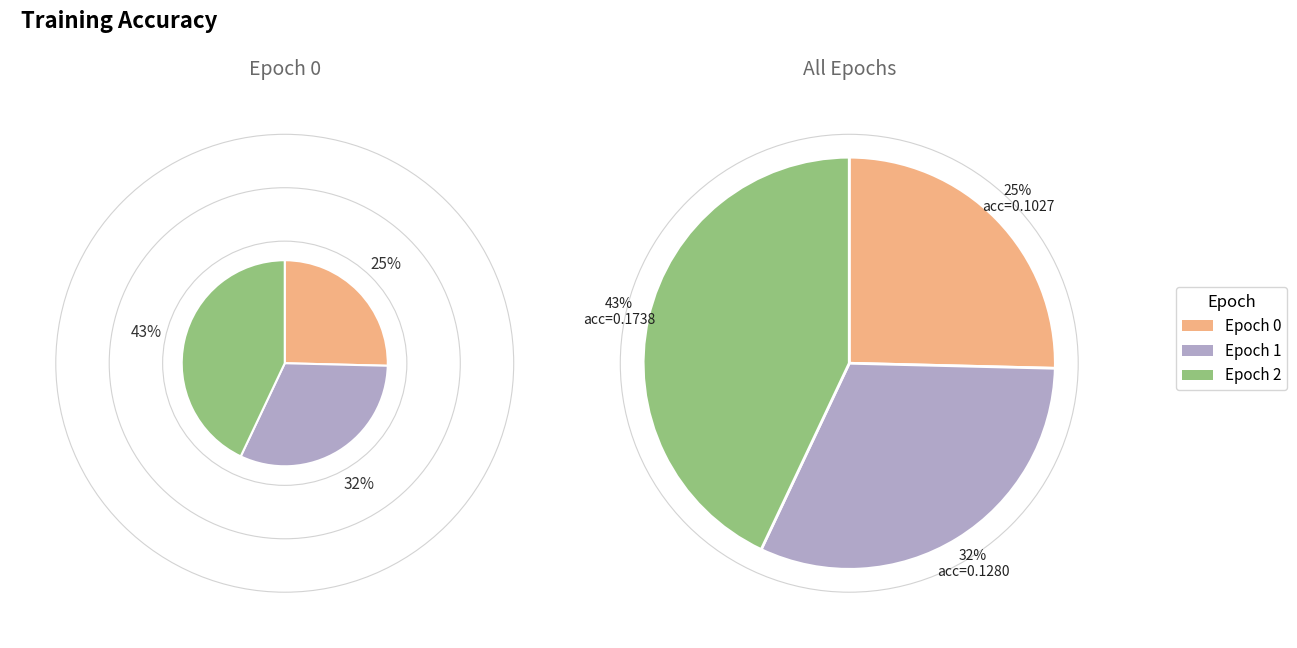

Count the number of slices in the pie.

3